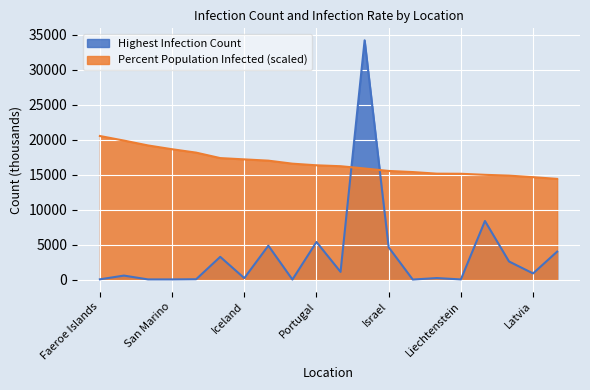

Reading left to right, transcribe all the data shown in this chart.

Highest Infection Count: Faeroe Islands=34.7	Cyprus=568.4	Gibraltar=20.0	San Marino=20.1	Andorra=45.8	Denmark=3245.9	Iceland=203.2	Austria=4842.8	Saint Pierre and Miquelon=3.1	Portugal=5367.4	Slovenia=1096.5	France=34179.7	Israel=4606.7	Falkland Islands=1.8	Brunei=215.3	Liechtenstein=18.9	Netherlands=8367.5	Slovakia=2584.3	Latvia=875.8	Switzerland=3994.4
Percent Population Infected: Faeroe Islands=20507.8	Cyprus=19853.7	Gibraltar=19159.0	San Marino=18617.6	Andorra=18132.5	Denmark=17353.2	Iceland=17168.6	Austria=16987.1	Saint Pierre and Miquelon=16555.2	Portugal=16323.6	Slovenia=16192.2	France=15866.7	Israel=15516.2	Falkland Islands=15356.6	Brunei=15128.1	Liechtenstein=15112.5	Netherlands=14962.3	Slovakia=14846.5	Latvia=14627.4	Switzerland=14383.3